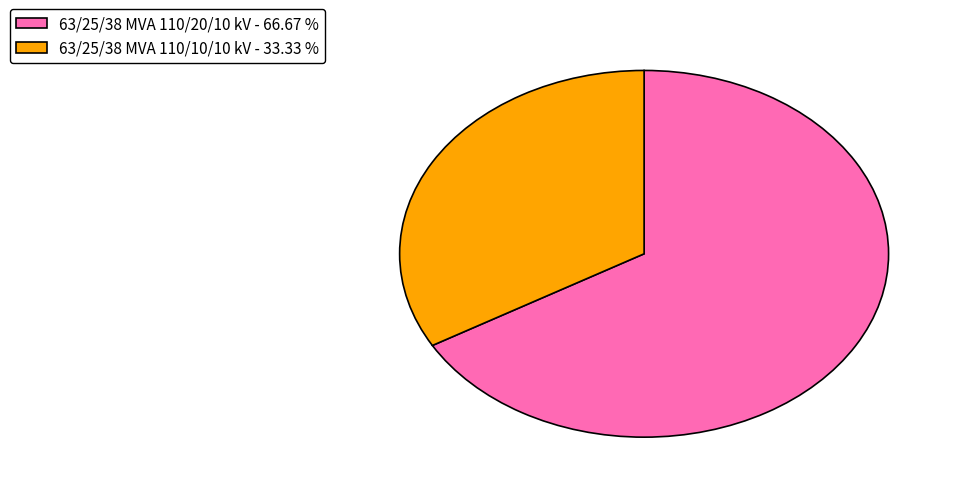

Rank the categories by value from lowest to highest.

63/25/38 MVA 110/10/10 kV, 63/25/38 MVA 110/20/10 kV